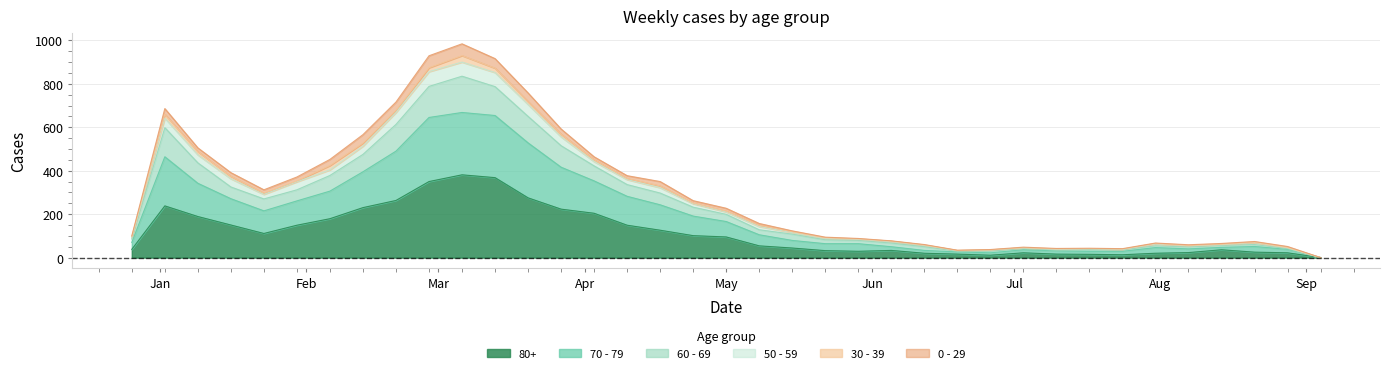

In 70 - 79, how many points are higher than both neighbors (excluding endpoints)?

6